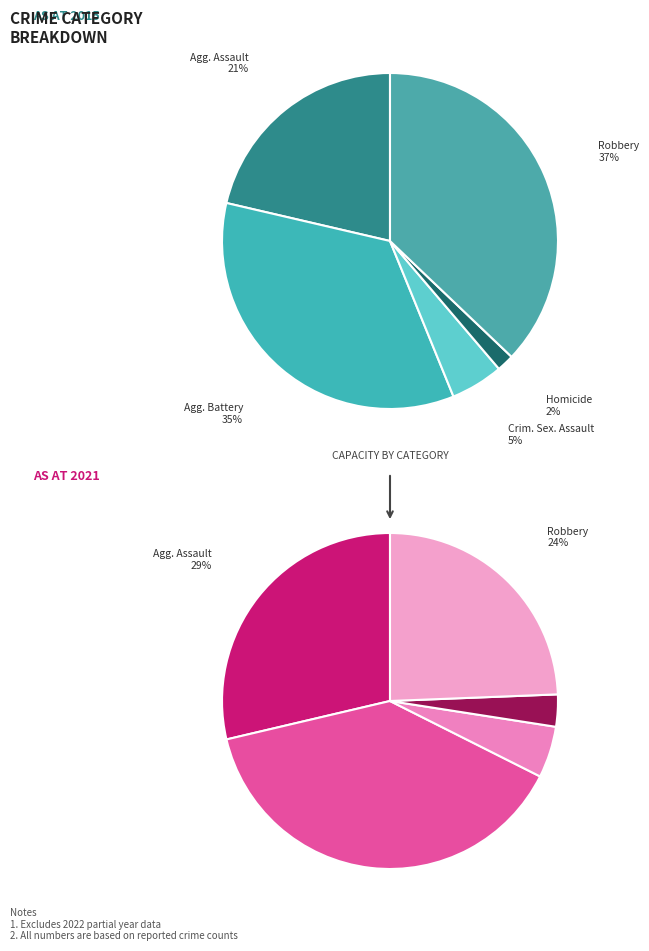

To the nearest percent, what is the difference between the Criminal Sexual Assault and Robbery slice percentages?

32%